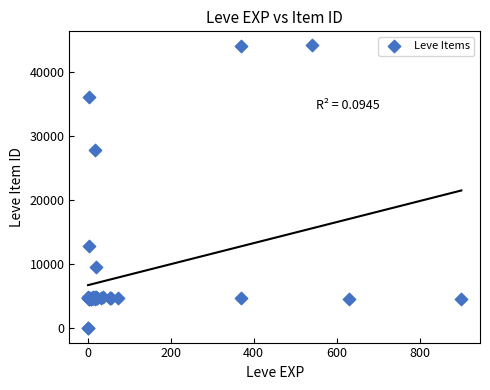

What Y value in the scatter plot is closest to 22048?

27884